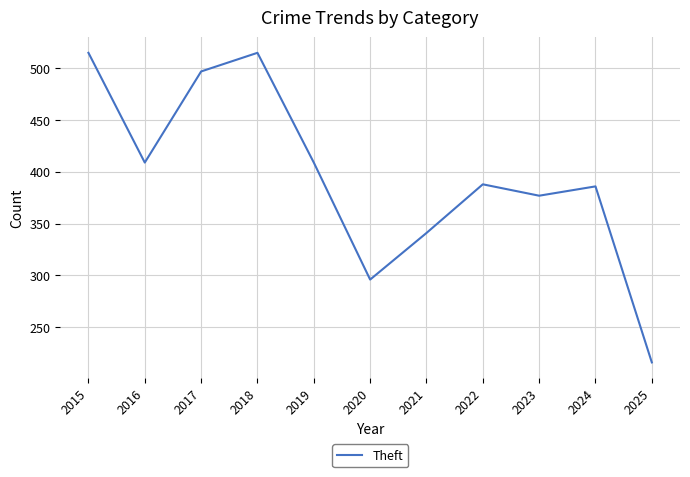

What is the change in value from 2021 to 2024?

+45